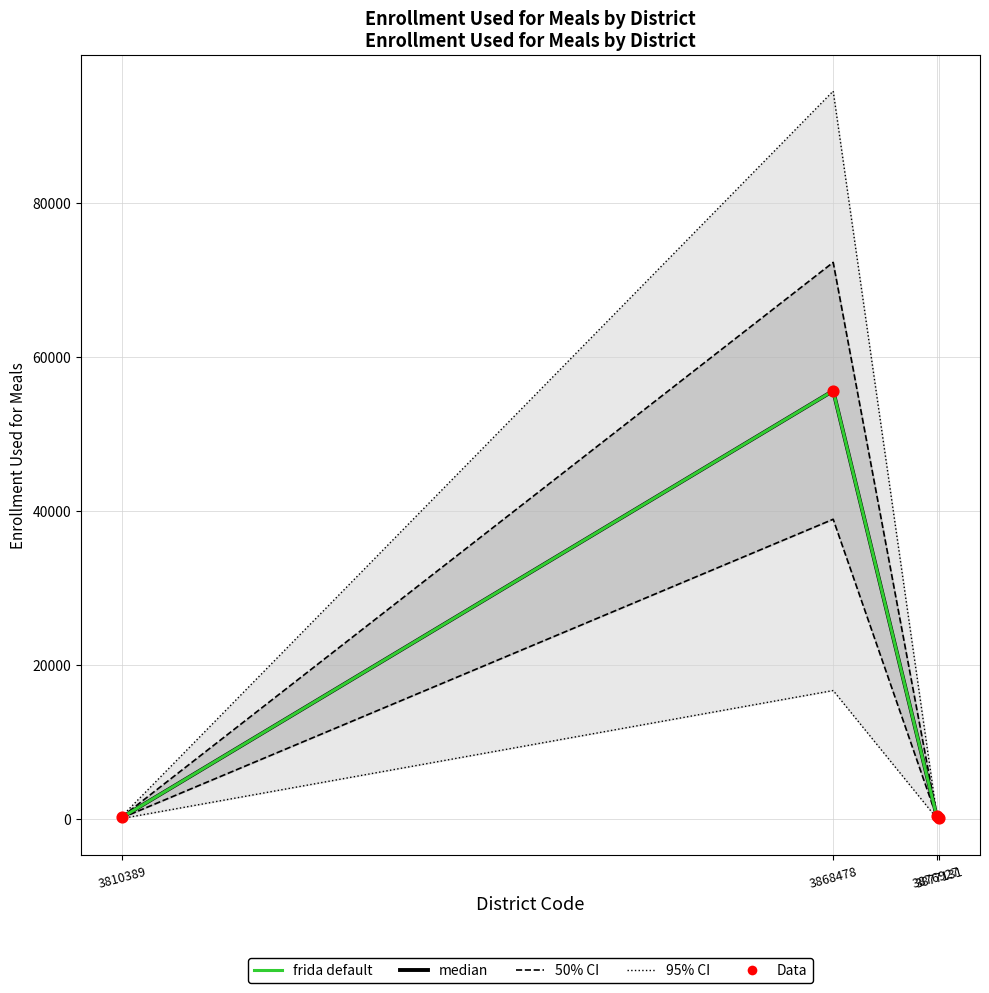

At how many categories does at least one series exceed 43411?

1